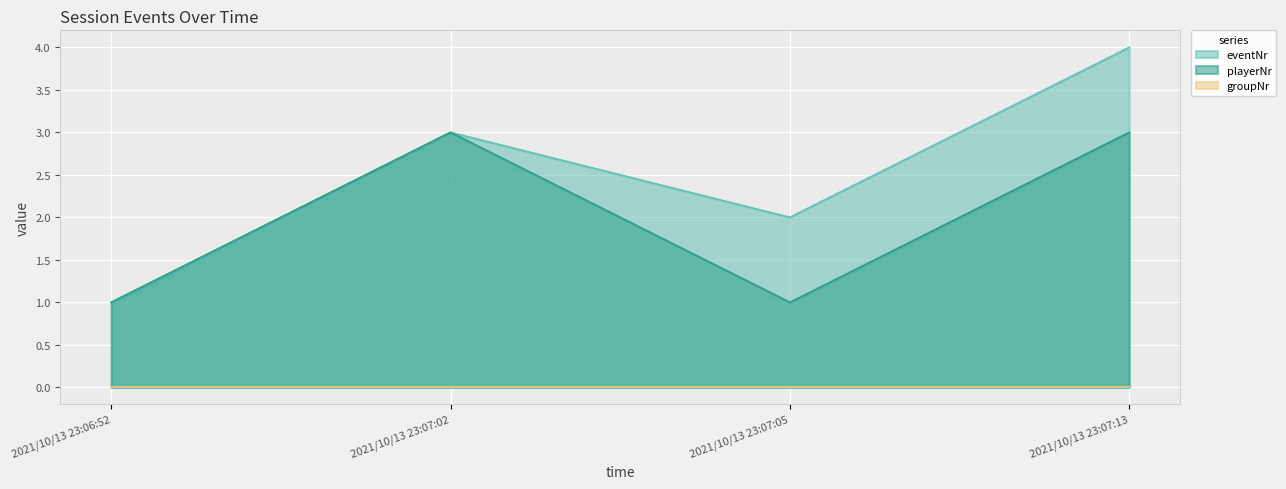

True or false: eventNr has more than 1 interior local peaks.

False